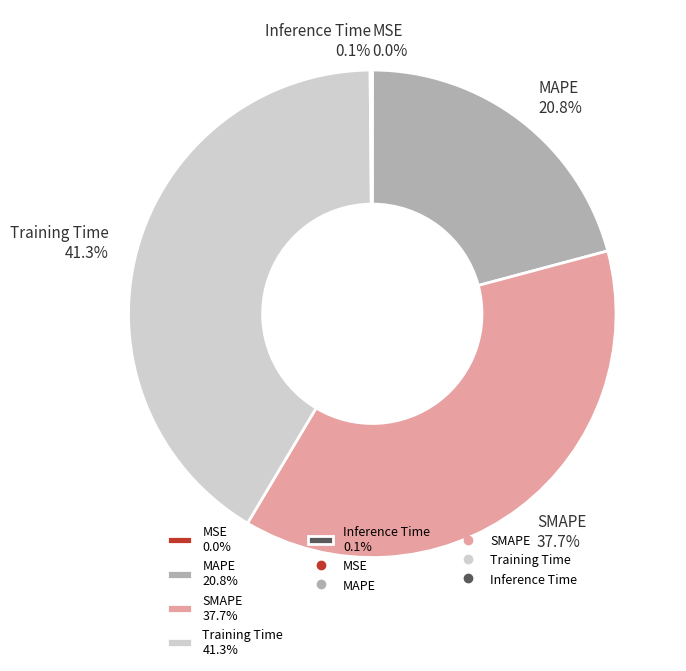

Does any single category account for the majority?

No